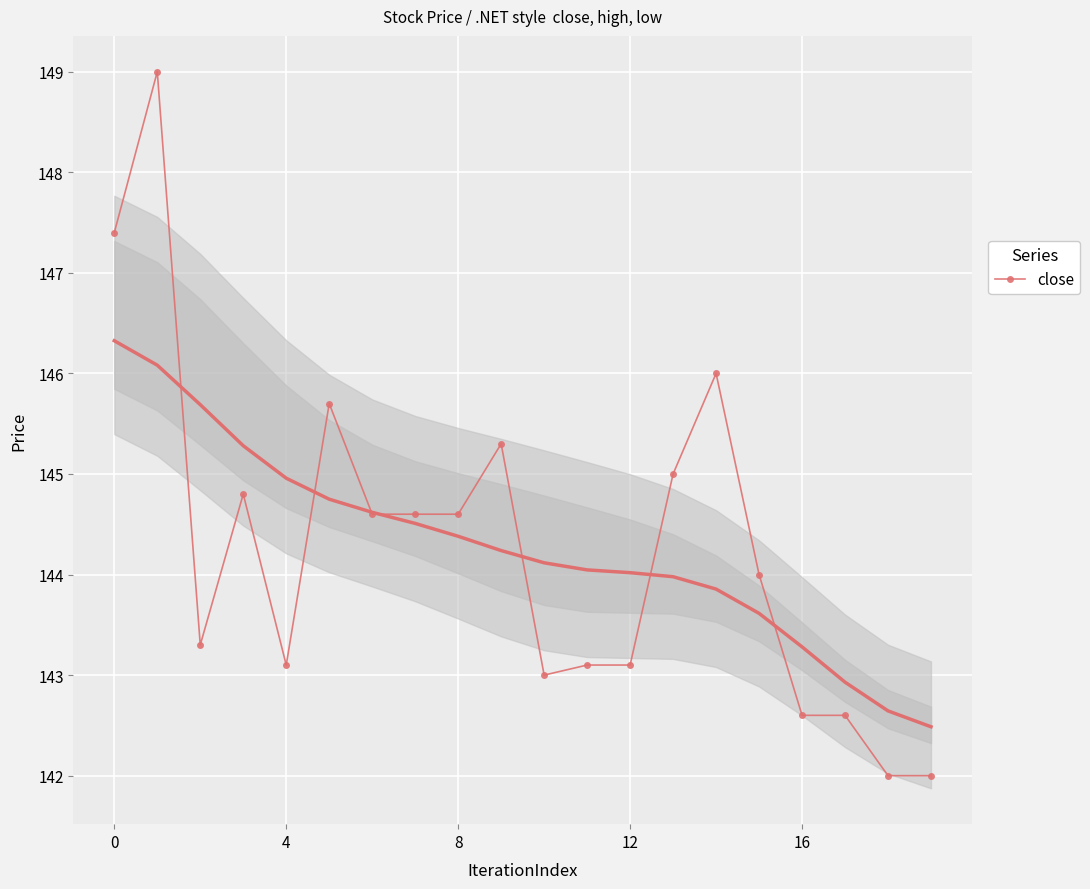

What is the difference between the values at 8 and 15?

0.6